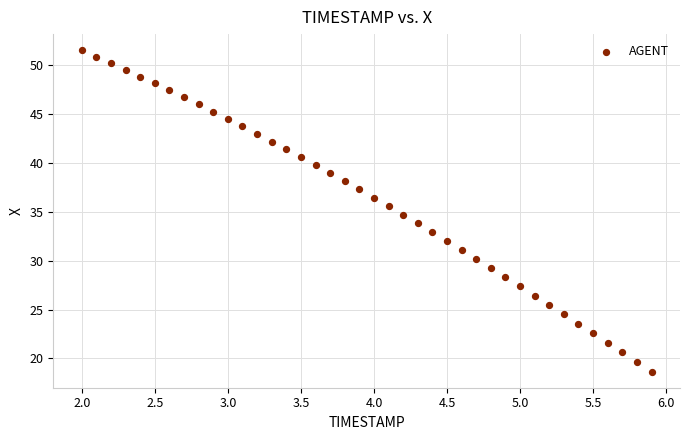

What is the range of Y values (max minus min)?

32.9